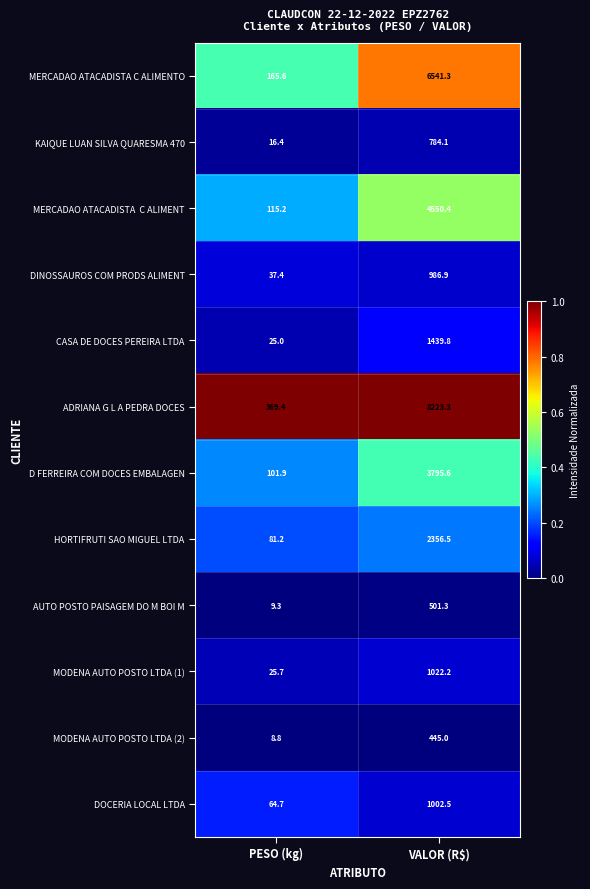

At which category is the sum across all series the highest?

VALOR (R$)